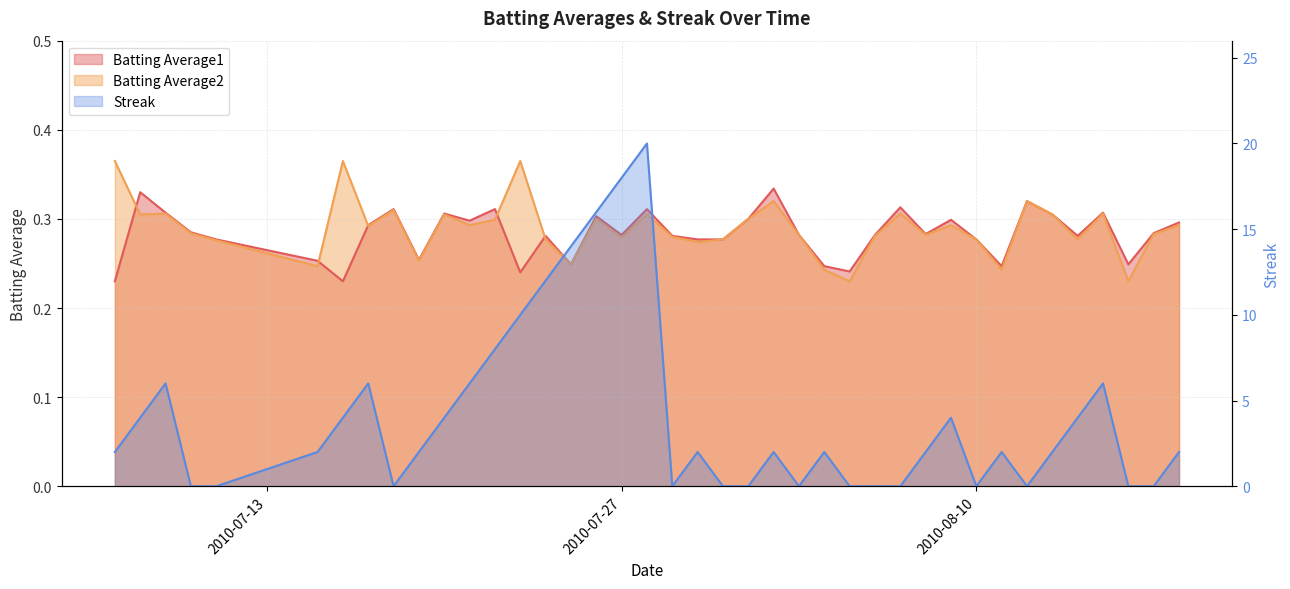

Rank the series at 2010-07-08 from lowest to highest value.

Batting Average2, Batting Average1, Streak